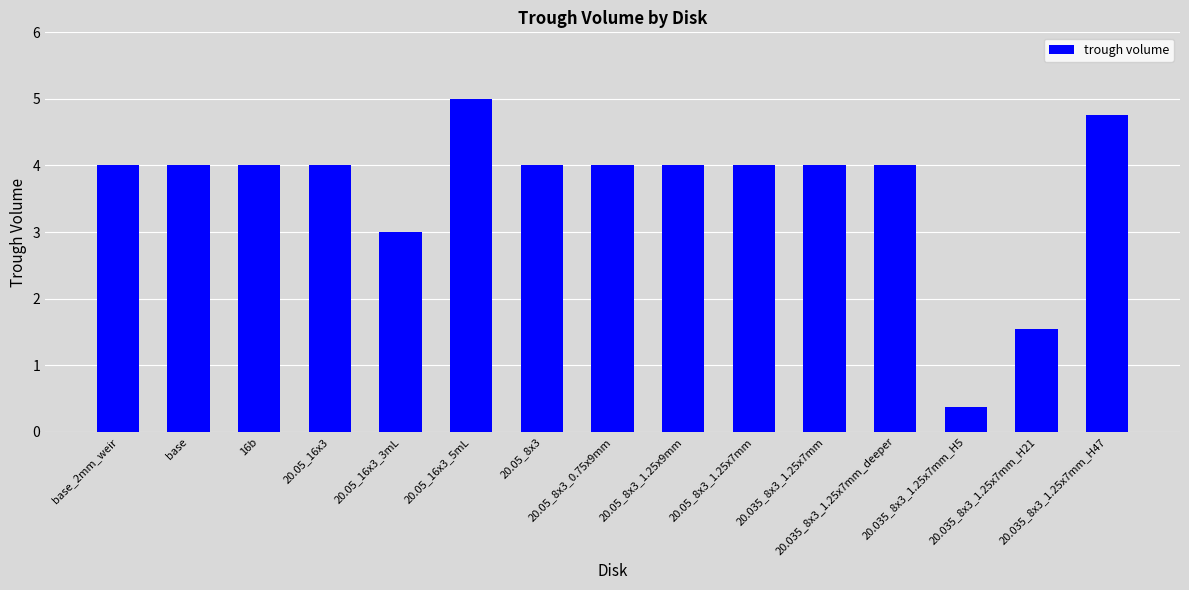

What is the smallest value displayed?

0.4